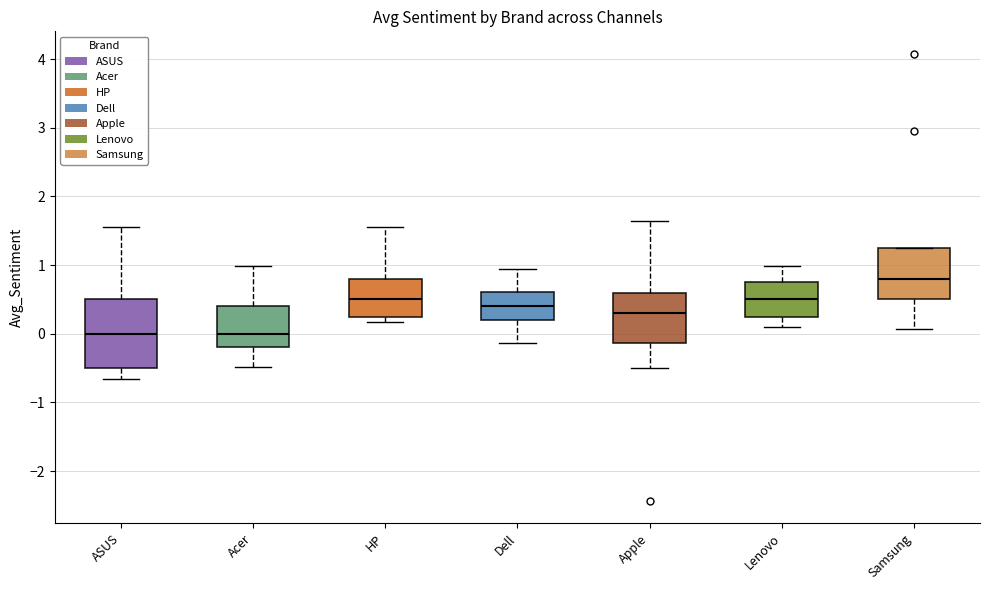

Reading left to right, read every box against the y-axis: the position of its median line, the range the box covers, and the ends of its whiskers. The values are not printed on the chart, so give them approximately, as read against the axis.

ASUS: median 0.0, box -0.5 to 0.5, whiskers -0.7 to 1.6
Acer: median 0.0, box -0.2 to 0.4, whiskers -0.5 to 1.0
HP: median 0.5, box 0.3 to 0.8, whiskers 0.2 to 1.6
Dell: median 0.4, box 0.2 to 0.6, whiskers -0.1 to 1.0
Apple: median 0.3, box -0.1 to 0.6, whiskers -0.5 to 1.7
Lenovo: median 0.5, box 0.2 to 0.8, whiskers 0.1 to 1.0
Samsung: median 0.8, box 0.5 to 1.3, whiskers 0.1 to 1.3